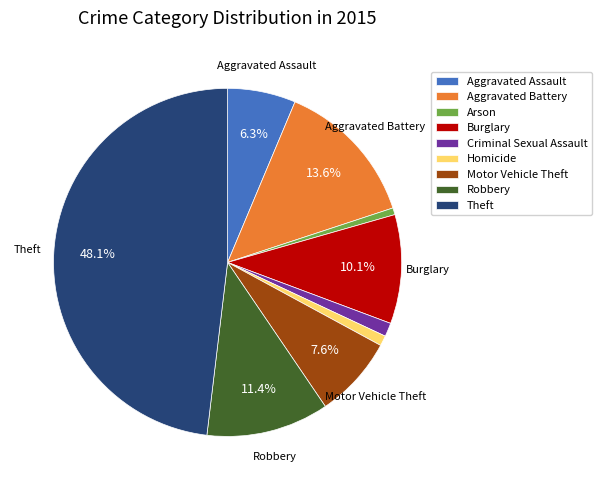

To the nearest percent, what portion does Aggravated Assault represent?

6%